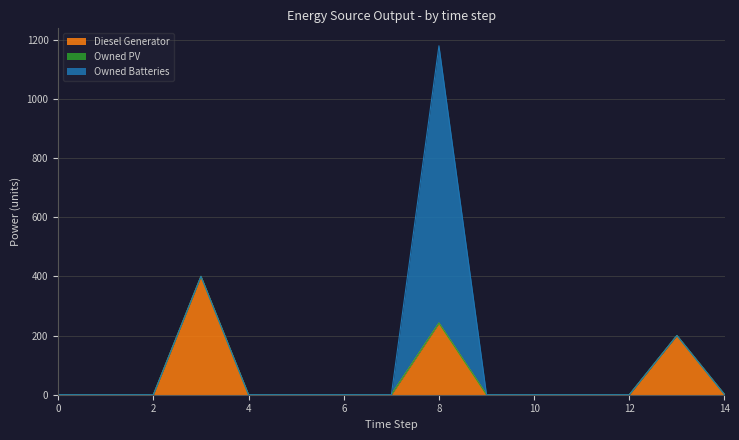

True or false: Diesel Generator has a value of 0 at 5.

True